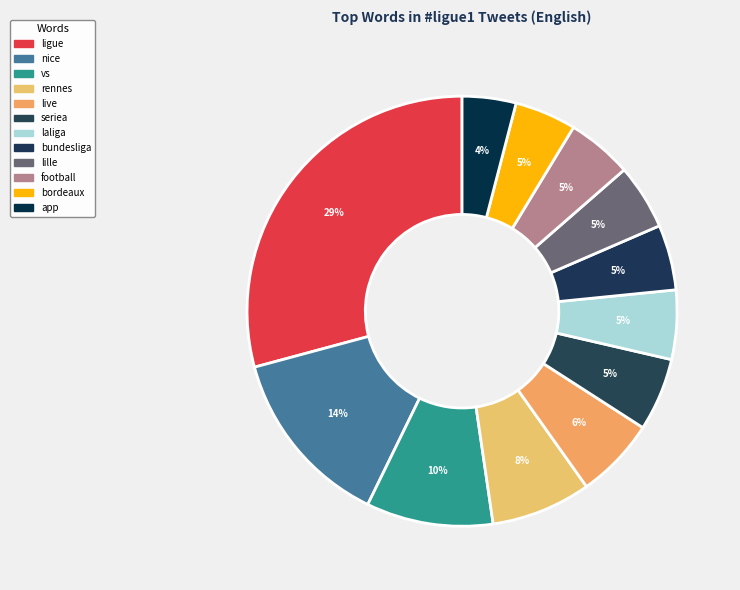

Rank the categories by value from lowest to highest.

app, bordeaux, bundesliga, lille, football, laliga, seriea, live, rennes, vs, nice, ligue